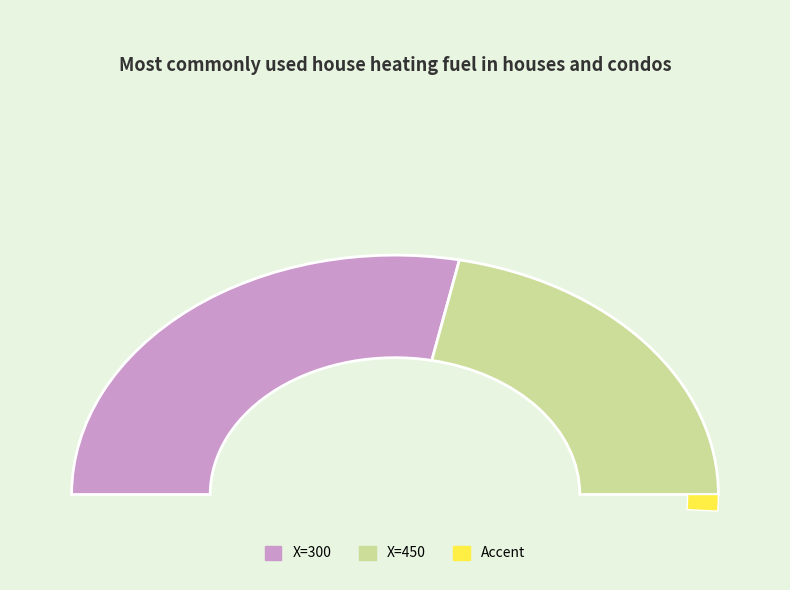

The 300 slice represents 56% of the pie. True or false?

True